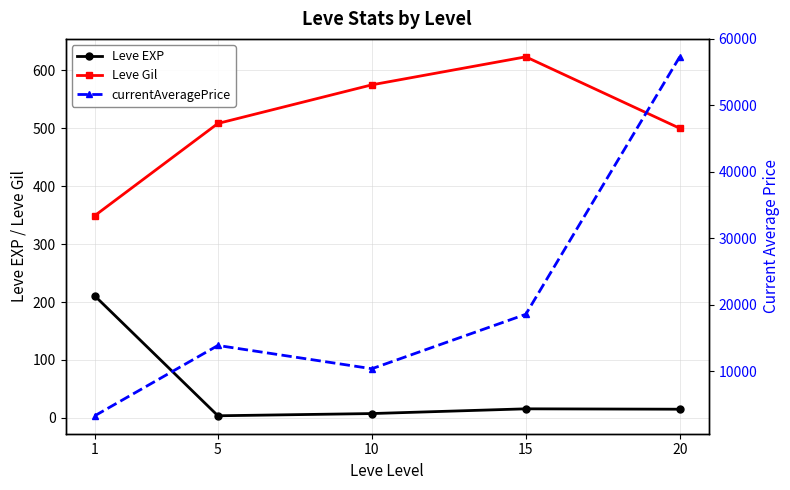

The value of Leve EXP at 10 is 3.3. True or false?

False